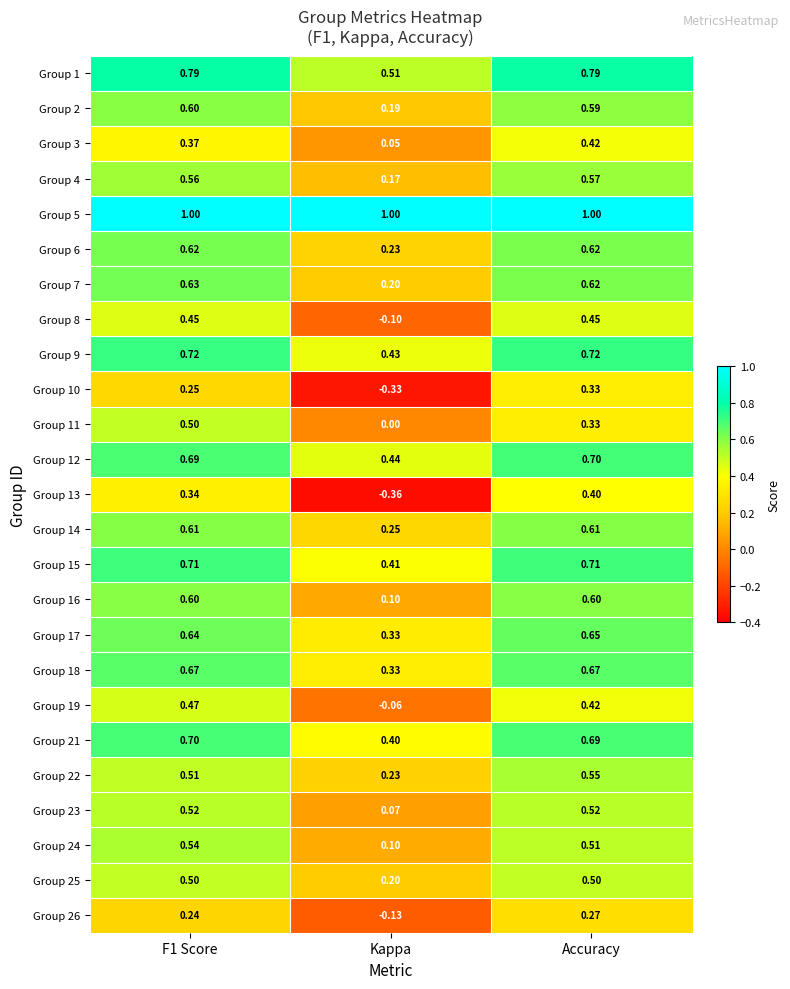

Is the value of Group 8 at F1 Score greater than the value of Group 24 at F1 Score?

No